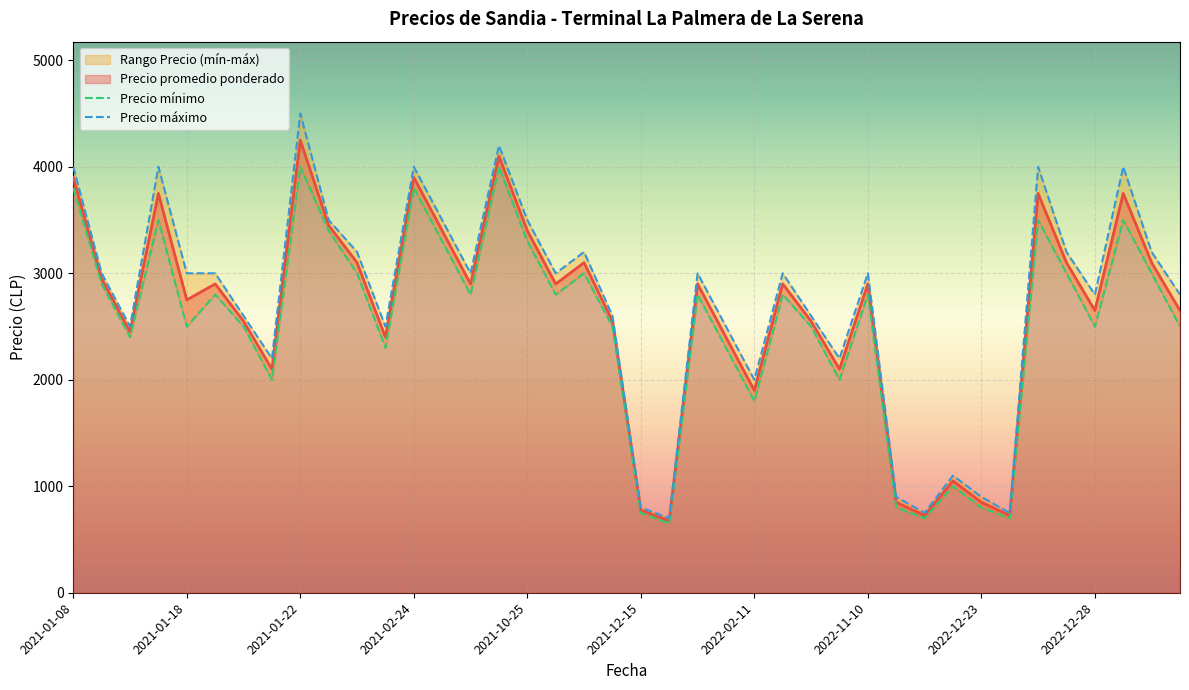

Which category has the highest value across all series?

2021-01-22